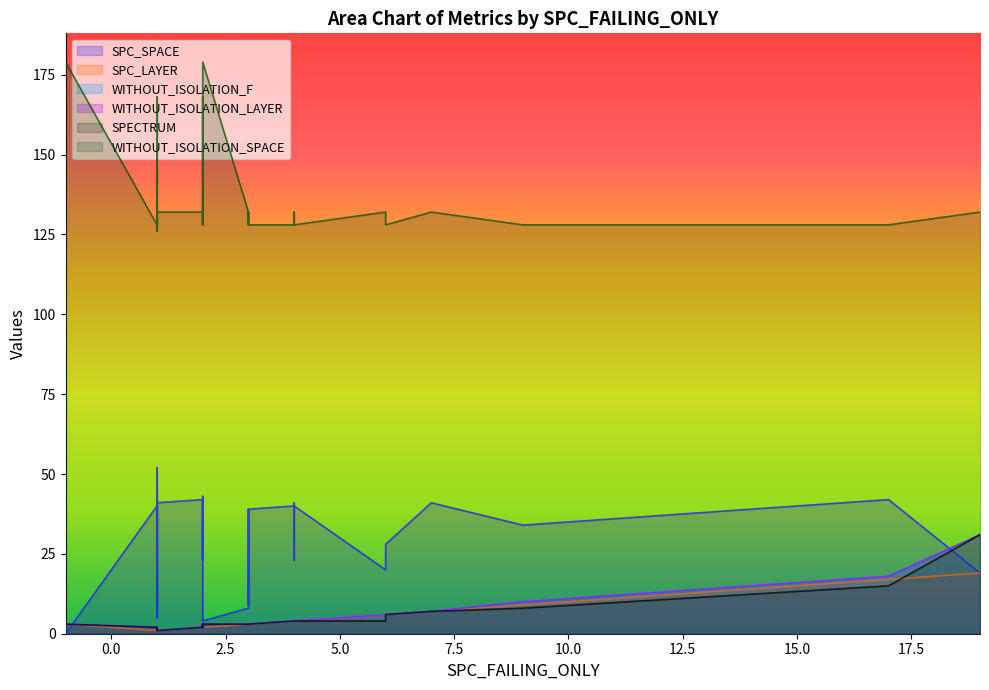

In SPECTRUM, how many points are lower than both neighbors (excluding endpoints)?

10